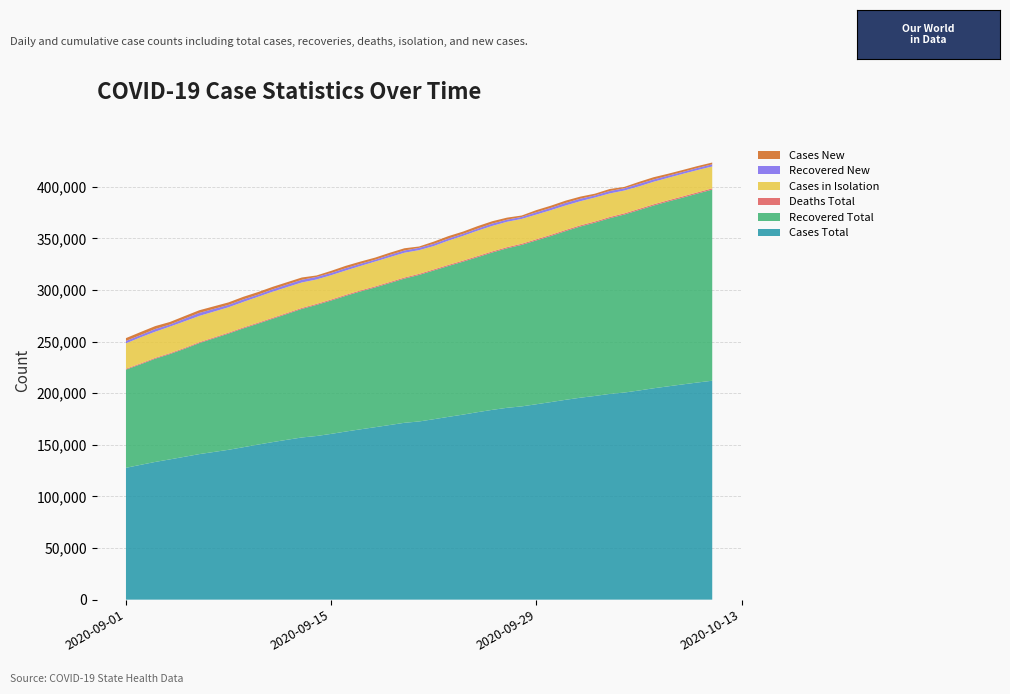

Reading left to right, list all the values displayed in this chart.

Cases Total: 127697	130589	133406	135884	138395	140969	145163	147642	150176	152602	154880	157096	158513	160571	162844	165003	167046	169169	171306	172608	174774	177070	179246	181627	183866	185833	187211	189283	191386	193600	195609	197327	199276	200611	202594	204748	206644	208535	210346	212063
Recovered Total: 95162	97402	100013	102024	104603	107530	112587	115072	117143	119467	121925	124528	127007	129187	131447	133555	135357	137508	139700	141930	144073	146135	148139	150160	152441	154499	156431	158690	160933	163407	165844	167846	170212	172388	174769	177008	179075	180953	183025	185128
Deaths Total: 836	846	856	866	877	886	906	916	927	940	950	961	974	984	996	1005	1016	1025	1033	1042	1052	1062	1070	1080	1091	1100	1107	1116	1127	1135	1145	1153	1163	1171	1181	1189	1201	1208	1217	1222
Cases in Isolation: 24598	25271	25293	25730	25729	25449	24579	24741	25066	25240	25050	24674	23639	23534	23569	23674	24081	24070	24019	22990	22620	23527	23929	24592	24683	24607	24054	23934	23880	23702	23372	23224	22816	22134	21784	21864	21724	21801	21551	21209
Recovered New: 2325	2240	2611	2011	2579	2927	2346	2485	2071	2324	2458	2603	2479	2180	2260	2108	1802	2151	2192	2230	2143	2062	2004	2021	2281	2058	1932	2259	2243	2474	2437	2002	2366	2176	2381	2239	2067	1878	2072	2103
Cases New: 2734	2892	2817	2478	2511	2574	2392	2479	2534	2426	2278	2216	1417	2058	2273	2159	2043	2123	2137	1302	2166	2296	2176	2381	2239	1967	1378	2072	2103	2214	2009	1718	1949	1335	1983	2154	1896	1891	1811	1717